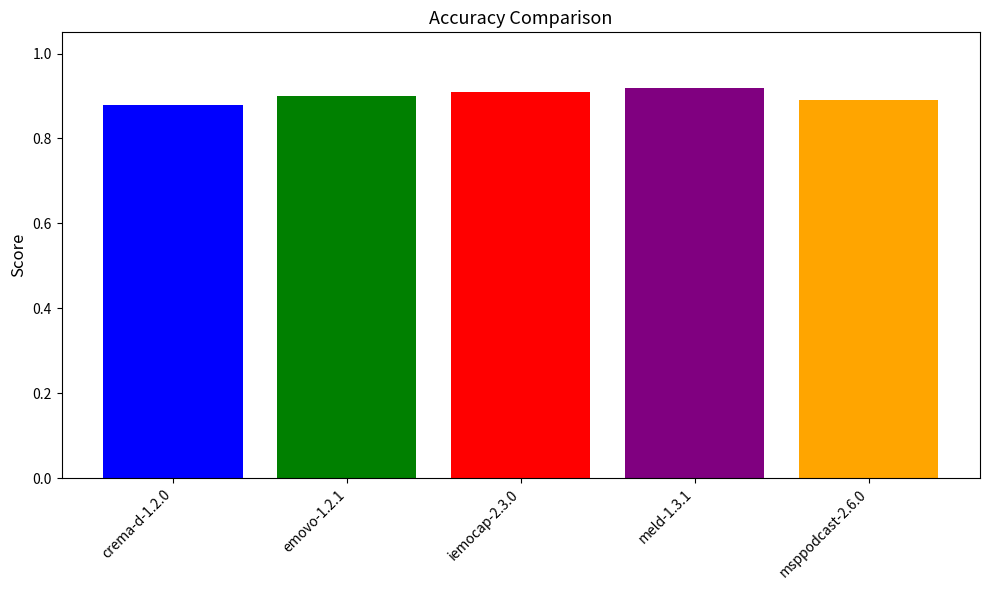

Which label corresponds to the smallest value in the chart?

crema-d-1.2.0